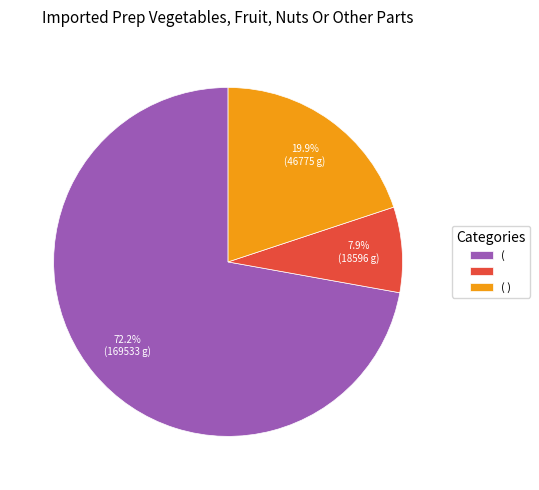

Is there any slice that represents more than half of the pie?

Yes